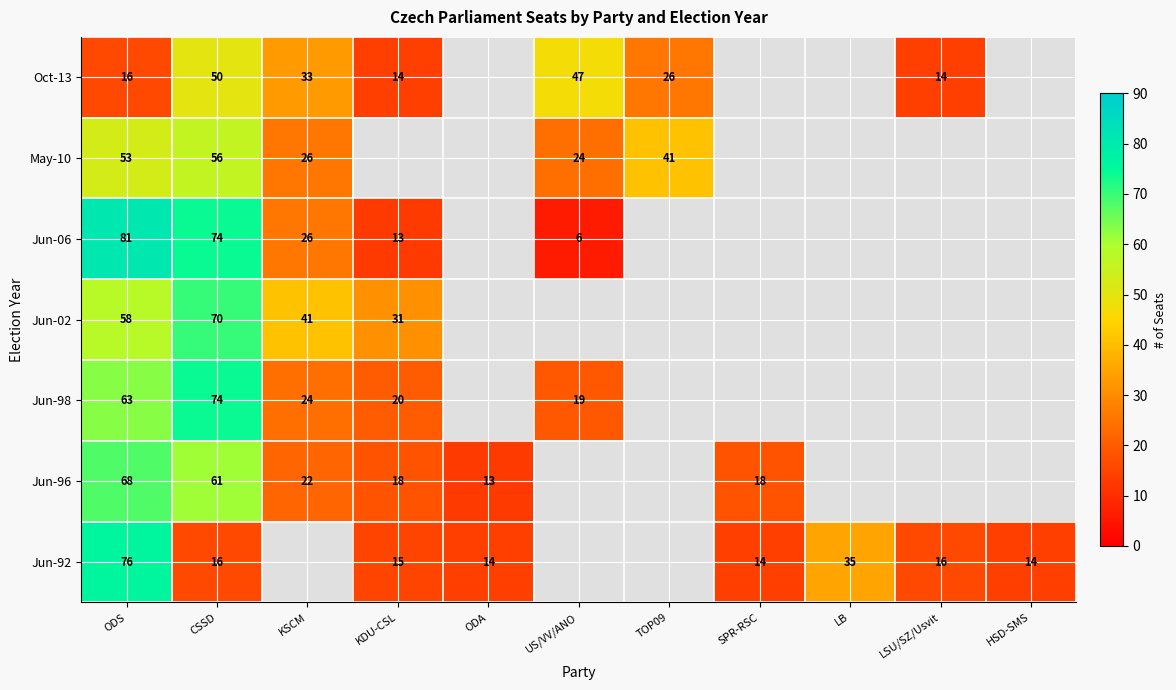

True or false: Jun-02 has a value of 70 at CSSD.

True